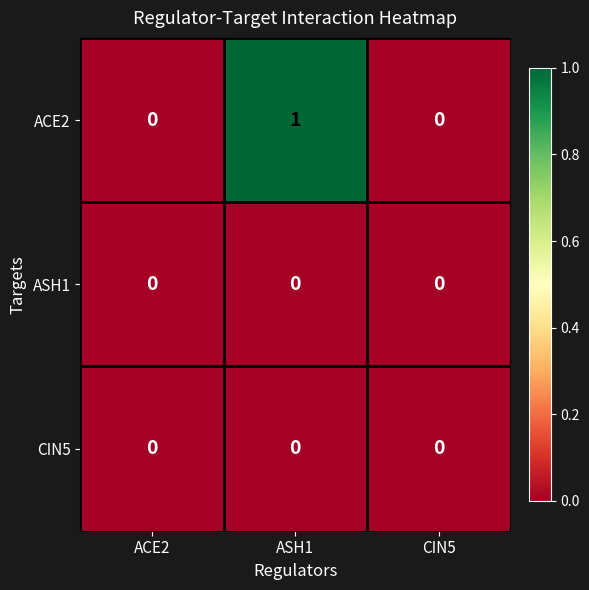

Reading right to left, transcribe all the data shown in this chart.

ACE2: 0	1	0
ASH1: 0	0	0
CIN5: 0	0	0